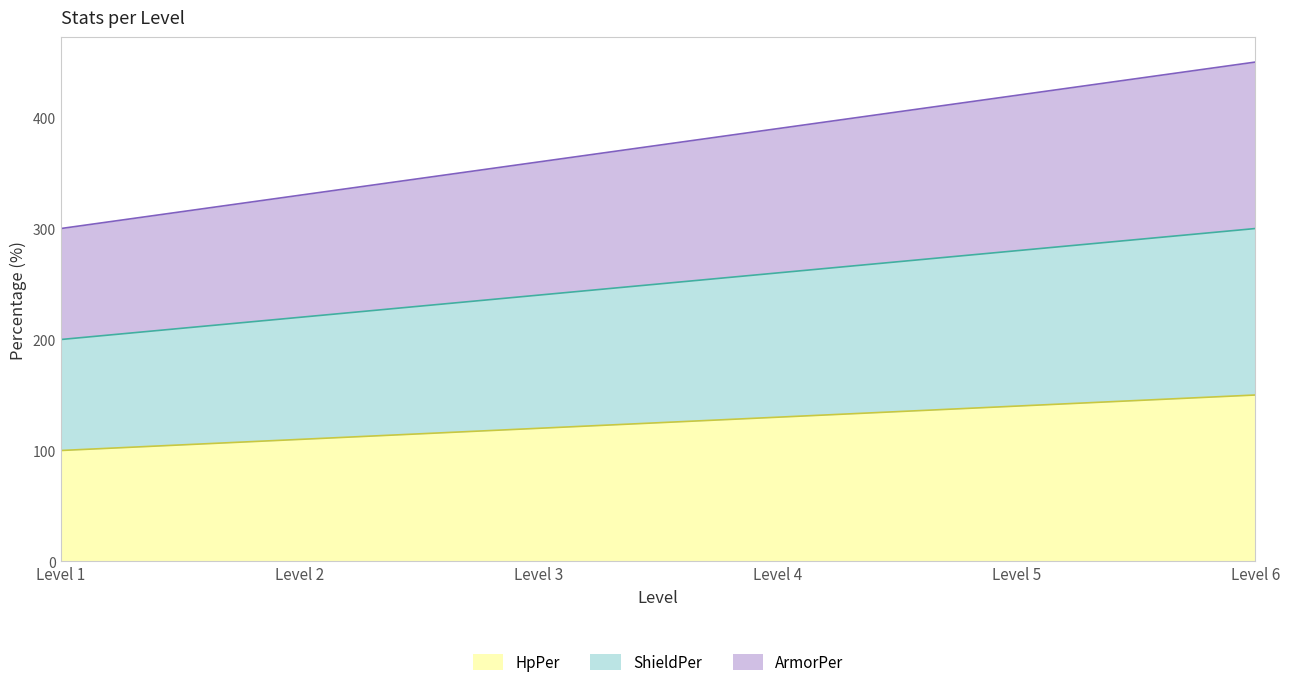

Does the chart display data point markers on the line(s)?

No